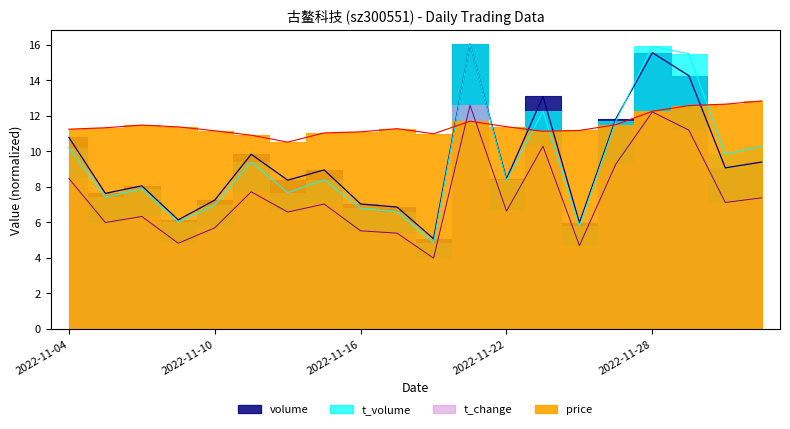

What is the spread (max minus min) of values at 2022-11-15?

4.0